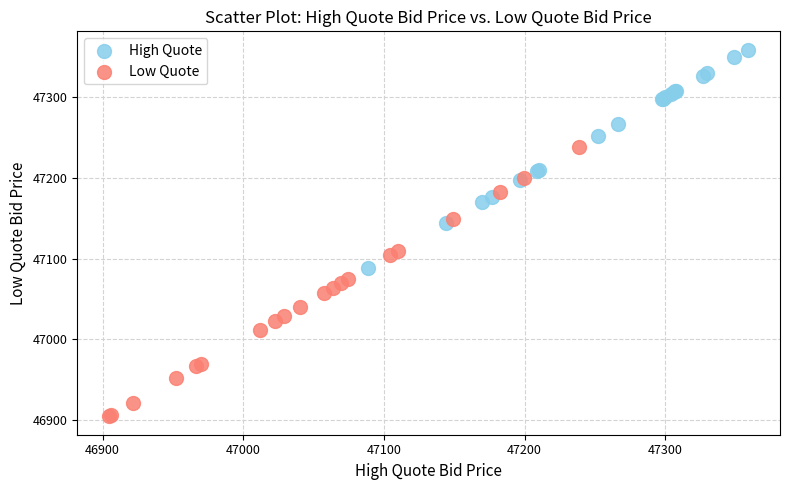

Which series contains the lowest Y value?

Low Quote